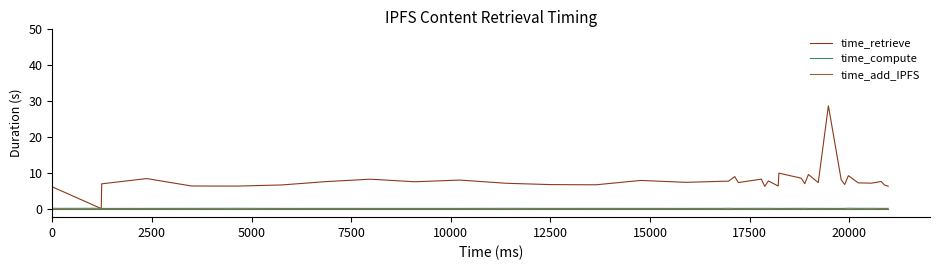

At which category does time_retrieve reach its first local valley?

7500